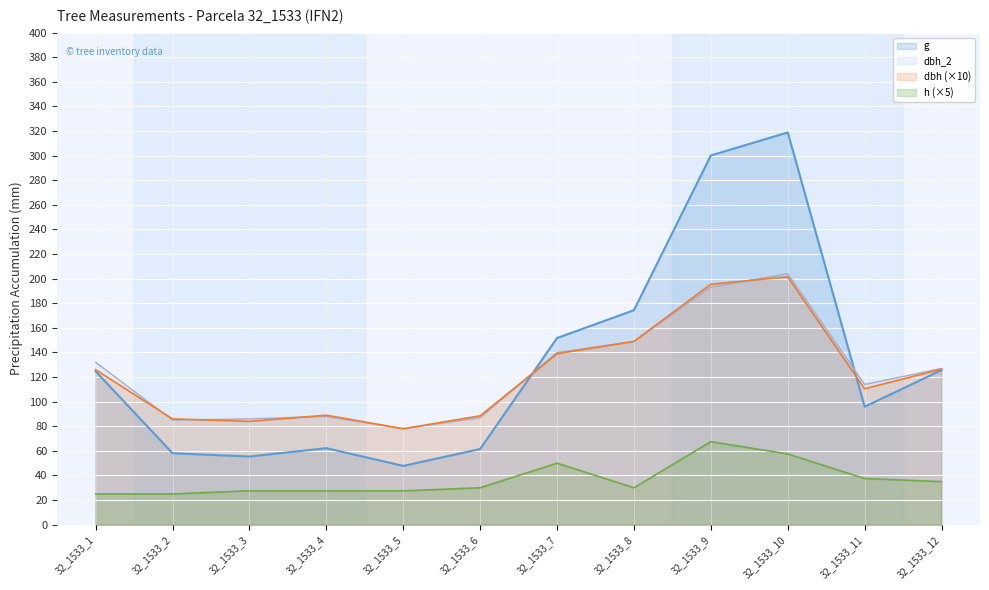

True or false: g and h intersect in this chart.

False